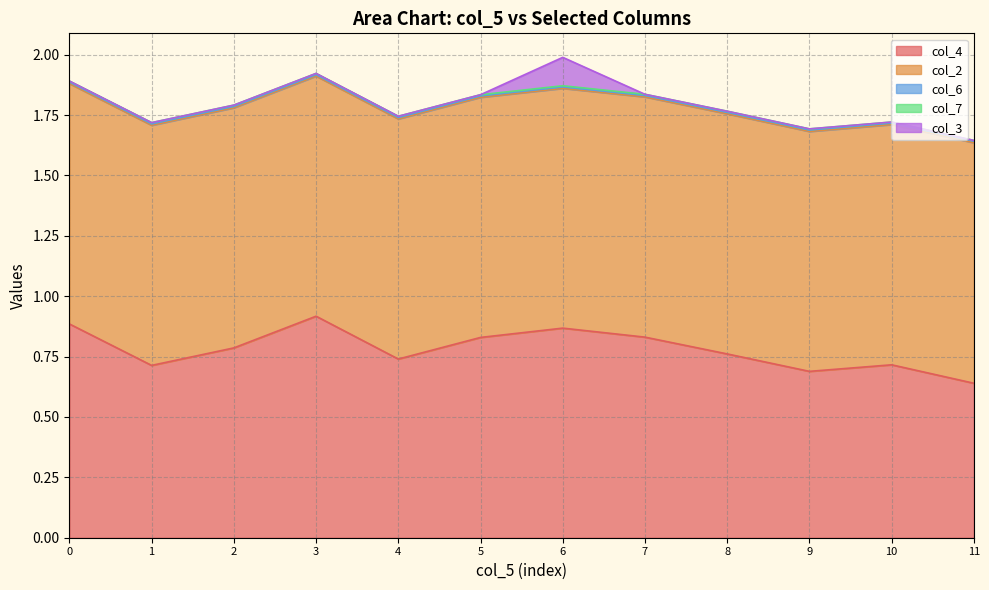

At how many categories does at least one series exceed 0?

12